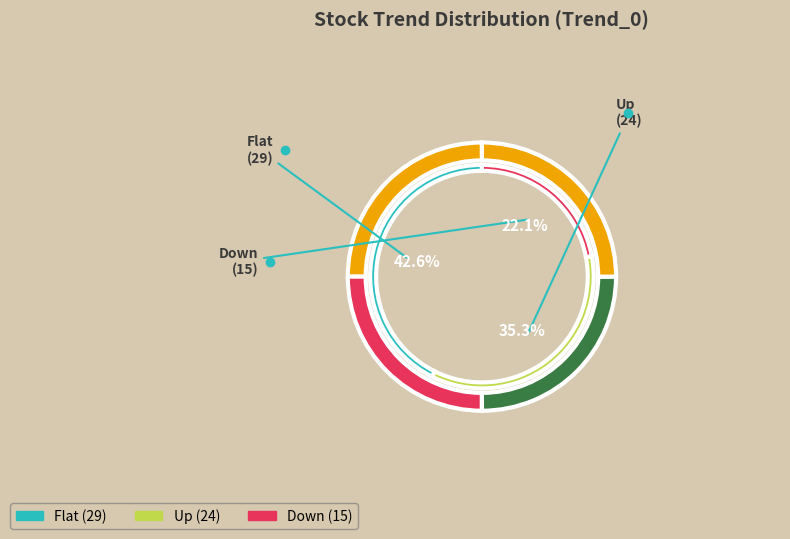

How many slices are in this pie chart?

3